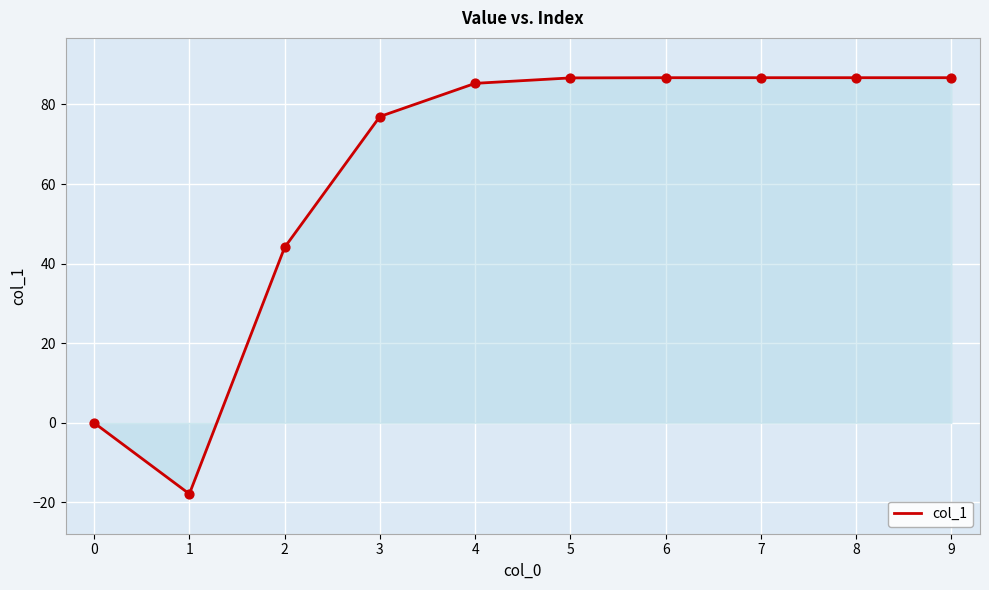

Which has a higher value, 0 or 5?

5